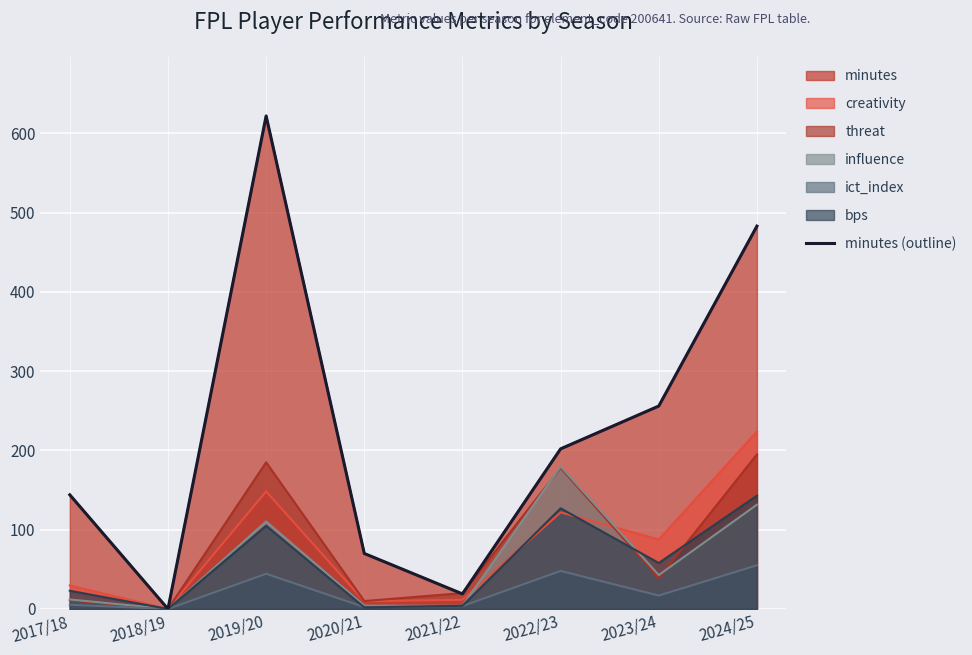

What is the sum of the values at 2018/19 and 2017/18?

144